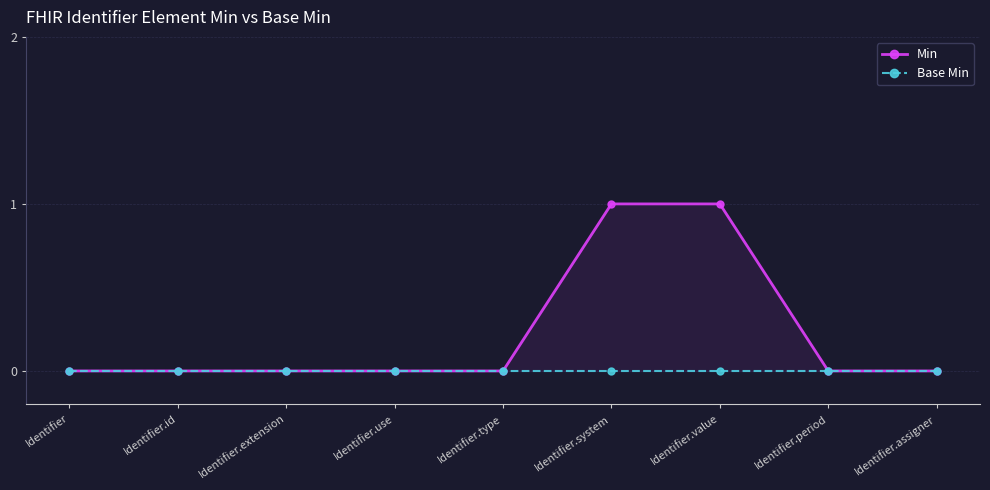

Reading left to right, what are all the values shown in this chart?

Min: Identifier=0	Identifier.id=0	Identifier.extension=0	Identifier.use=0	Identifier.type=0	Identifier.system=1	Identifier.value=1	Identifier.period=0	Identifier.assigner=0
Base Min: Identifier=0	Identifier.id=0	Identifier.extension=0	Identifier.use=0	Identifier.type=0	Identifier.system=0	Identifier.value=0	Identifier.period=0	Identifier.assigner=0